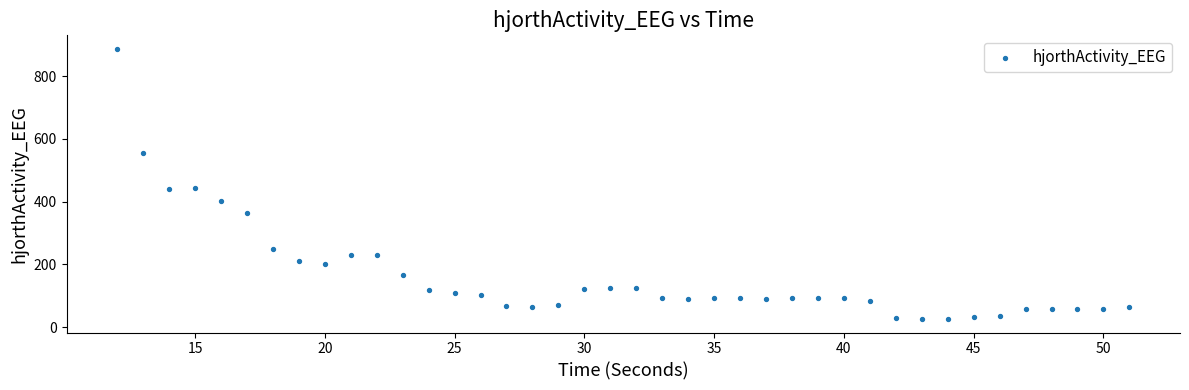

What is the range of Y values (max minus min)?

861.0